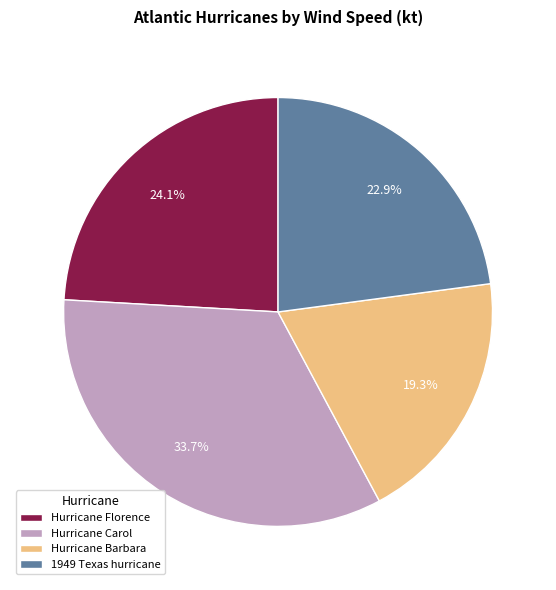

Is there any slice that represents more than half of the pie?

No